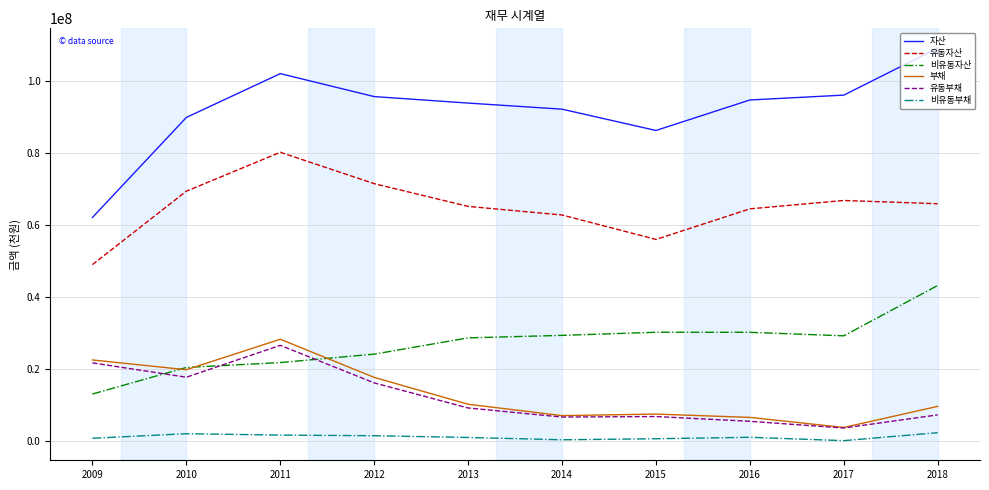

The value of 부채 at 2009 is 22583481. True or false?

True